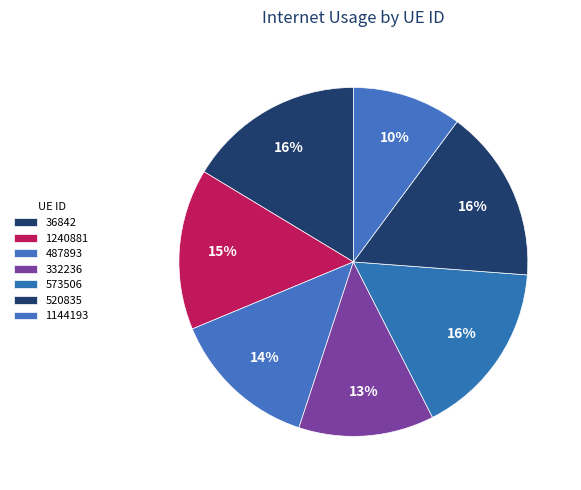

To the nearest percent, what is the difference between the largest and smallest slice percentages?

6%